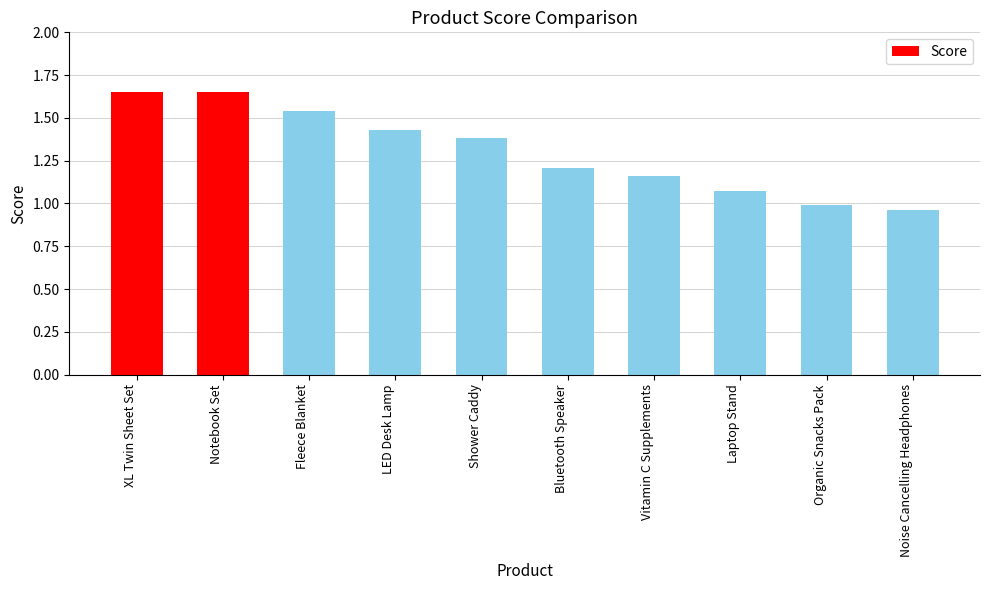

What is the label of the 8th bar from the left?

Laptop Stand